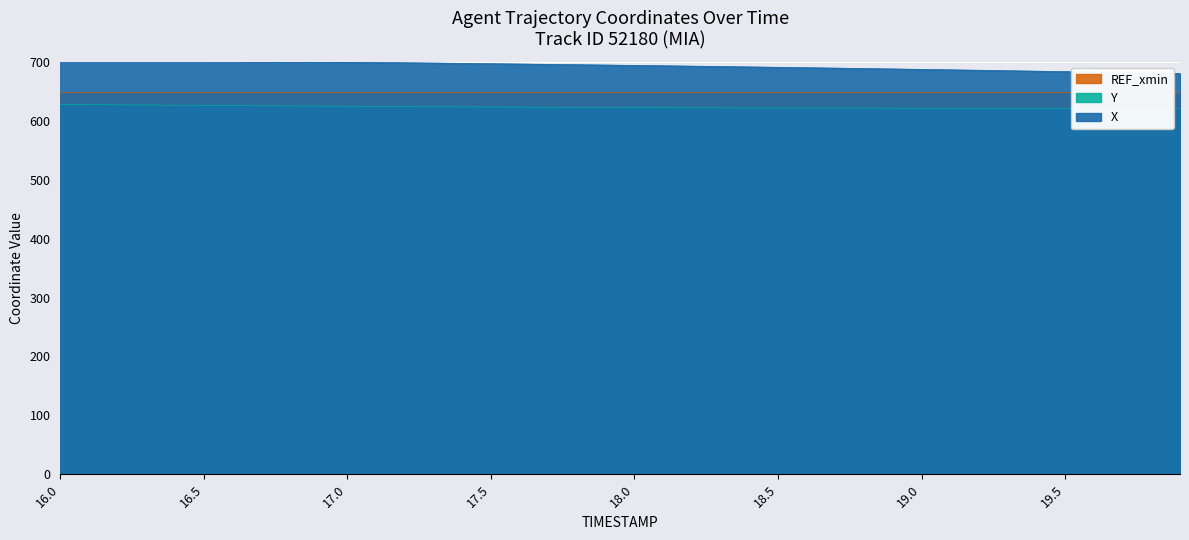

Which series has the widest spread of values?

X